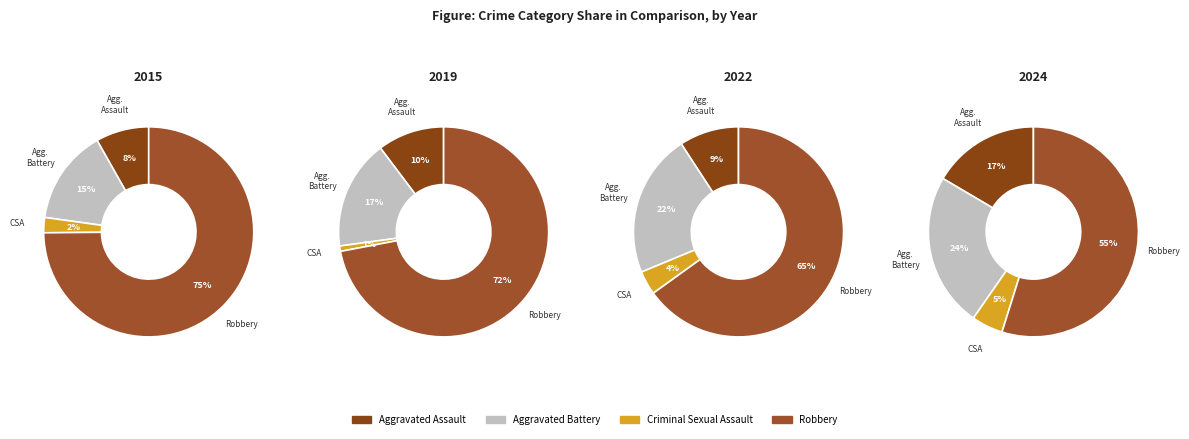

How many slices are in this pie chart?

4